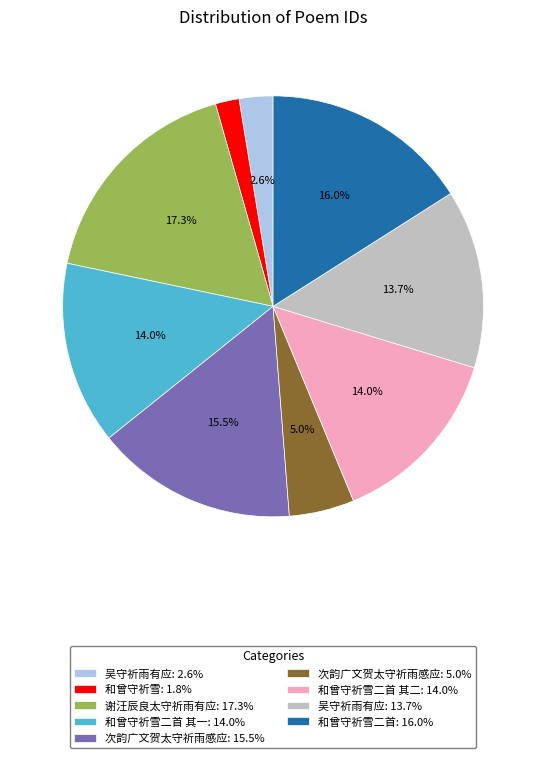

What is the ratio of the value at 次韵广文贺太守祈雨感应: 5.0% to the value at 谢汪辰良太守祈雨有应: 17.3%?

0.3